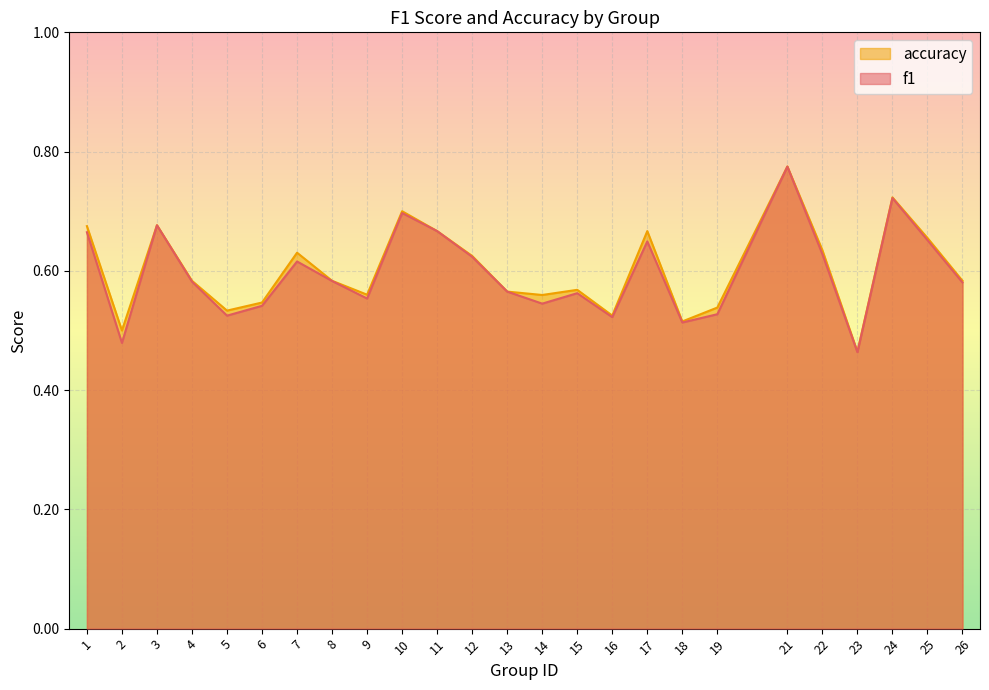

Where is the first local minimum for accuracy?

2